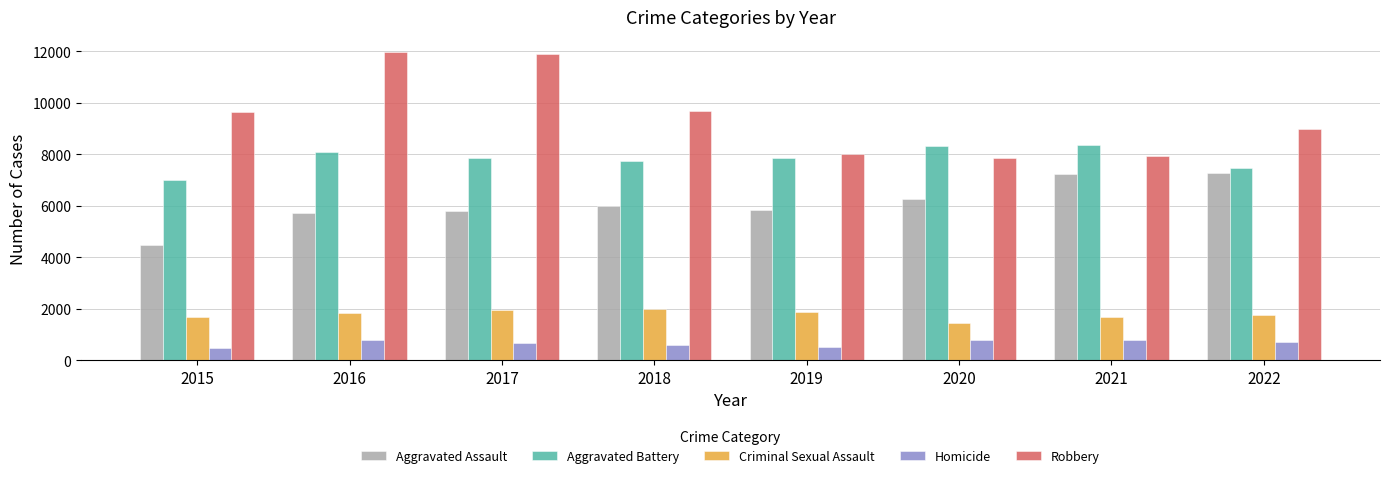

Is the value of Criminal Sexual Assault at 2016 greater than the value of Aggravated Battery at 2017?

No